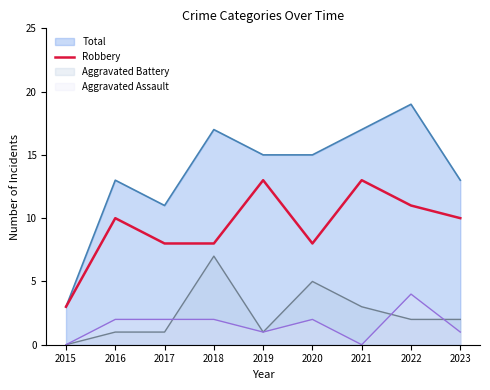

Is it true that Aggravated Battery equals 2 at 2023?

True